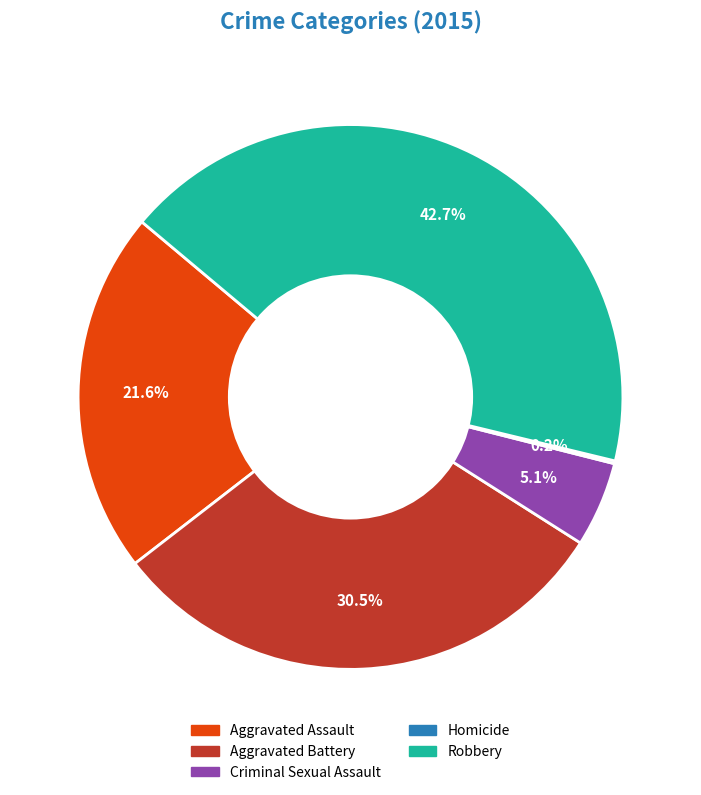

To the nearest percent, what is the difference between the largest and smallest slice percentages?

42%